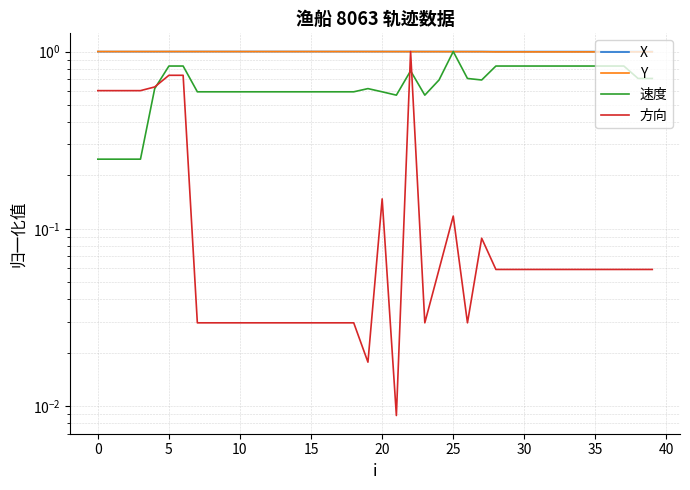

At 20, list the series in order from smallest to largest.

方向, 速度, X, Y